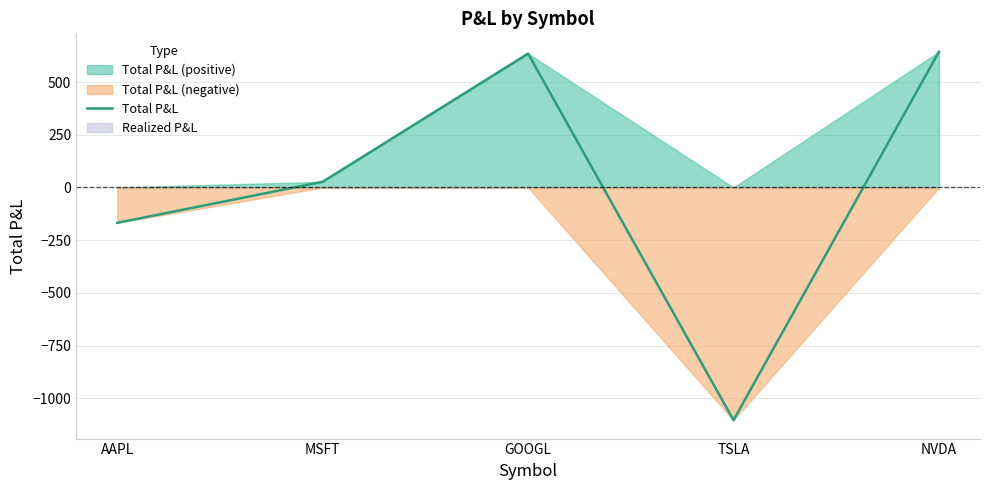

True or false: the data has more than 2 interior local peaks.

False